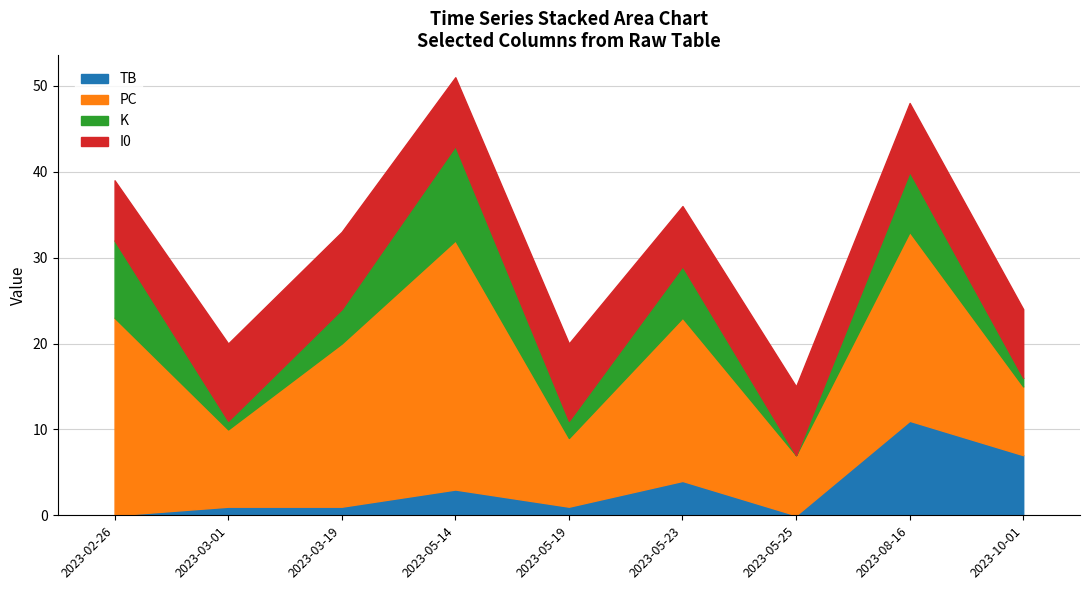

What is the sum of all K values?

41